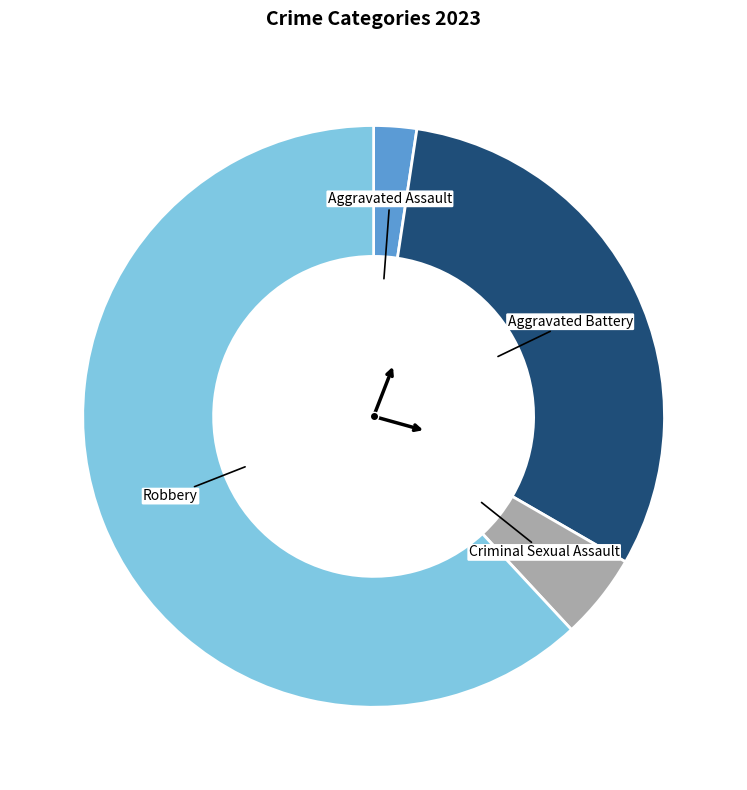

Is it true that Robbery is 62% of the pie?

True